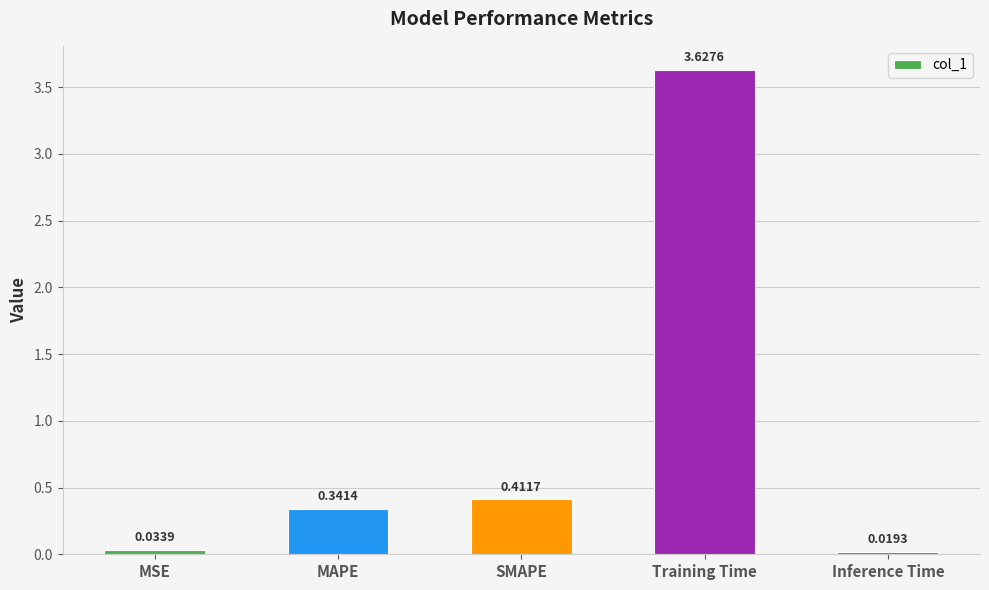

Is it true that the value at Training Time is 1.7?

False